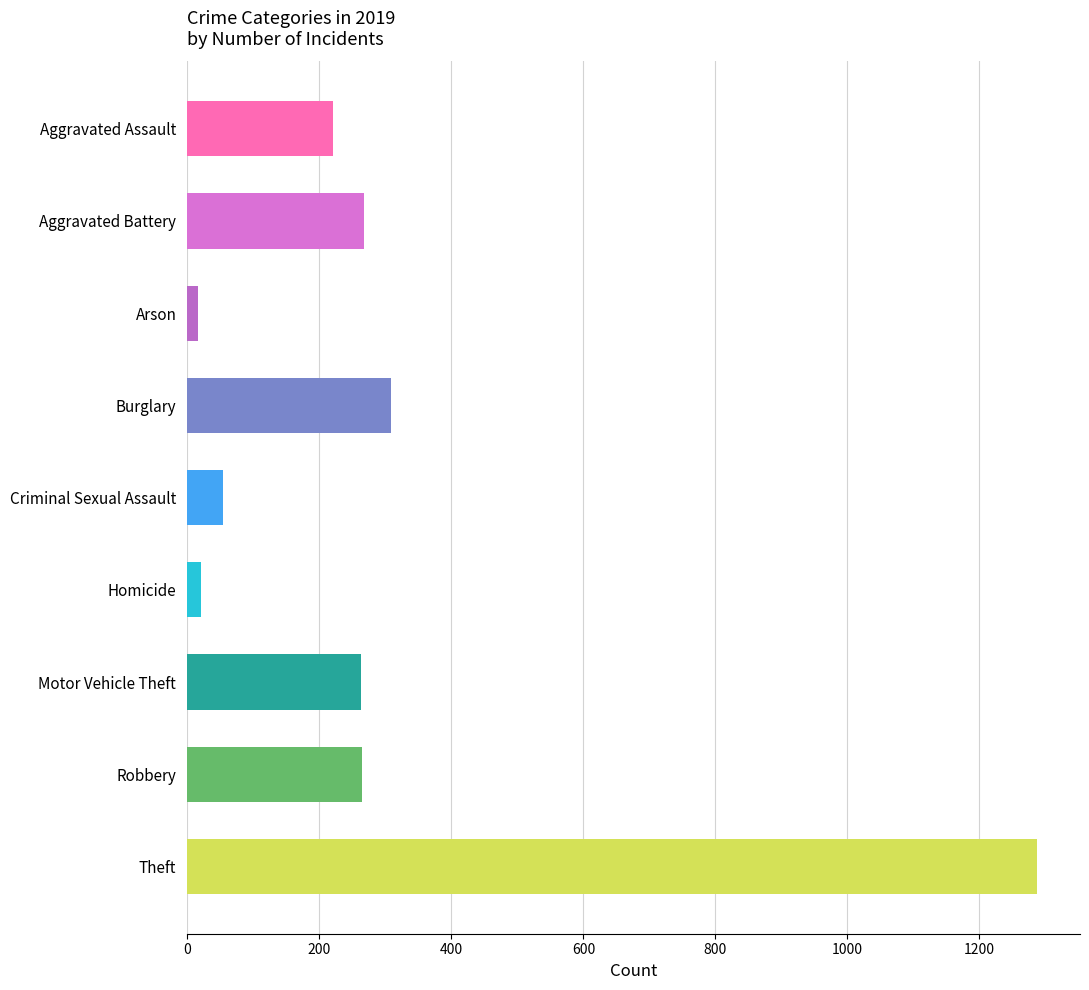

What is the label of the 2nd bar from the bottom?

Robbery